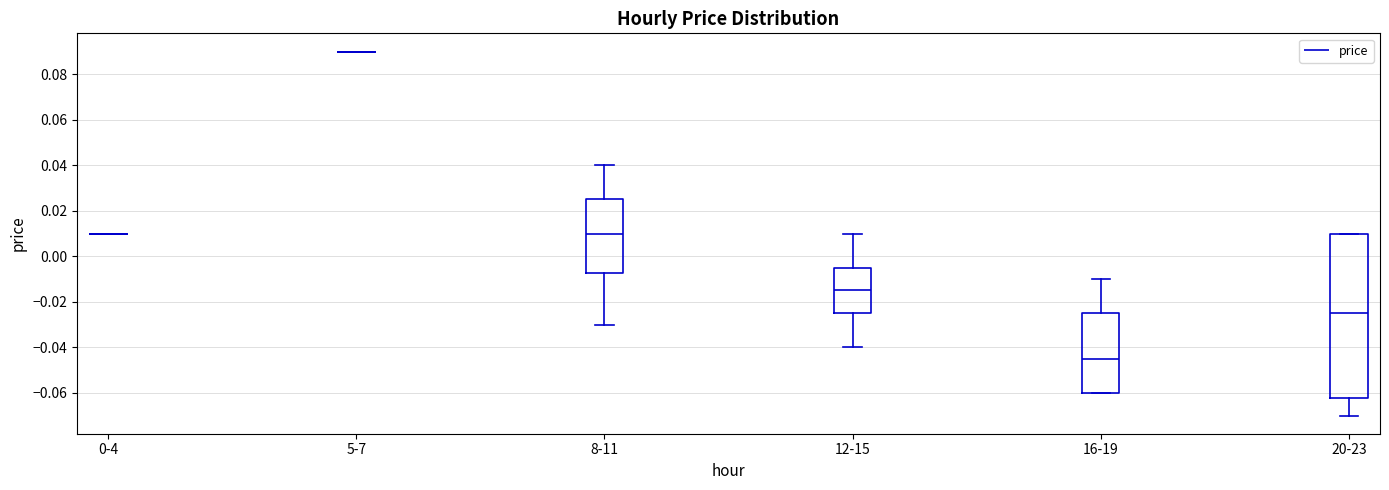

Where does the lower whisker of the box for 8-11 end on the y-axis? The values are not printed on the chart, so give them approximately, as read against the axis.

-0.030